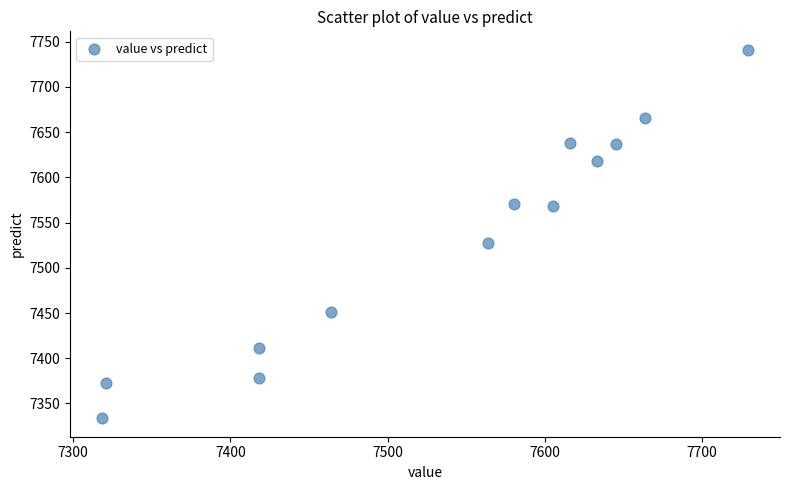

What Y value in the scatter plot is closest to 7537?

7527.9